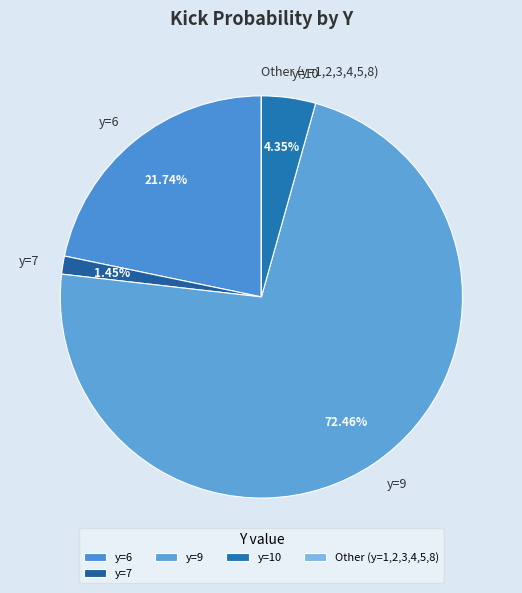

Does any single category account for the majority?

Yes